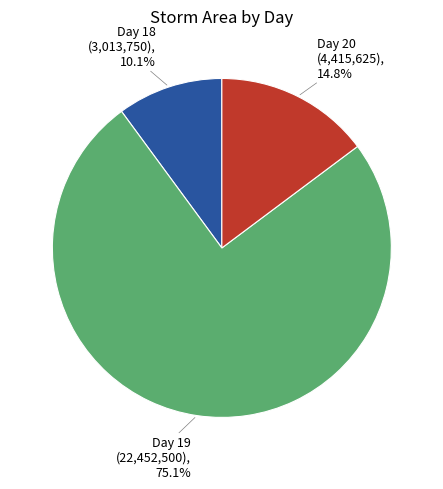

Is there any slice that represents more than half of the pie?

Yes